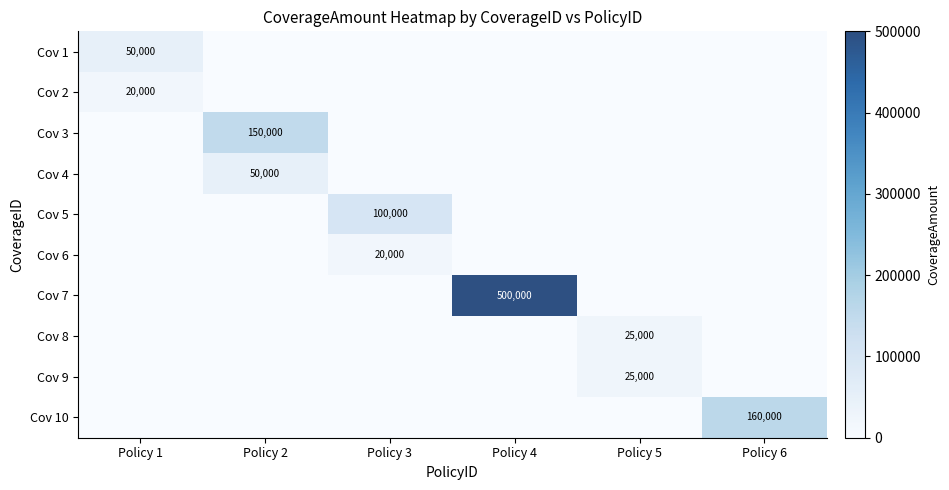

At which category does the chart reach its minimum across all series?

Policy 2